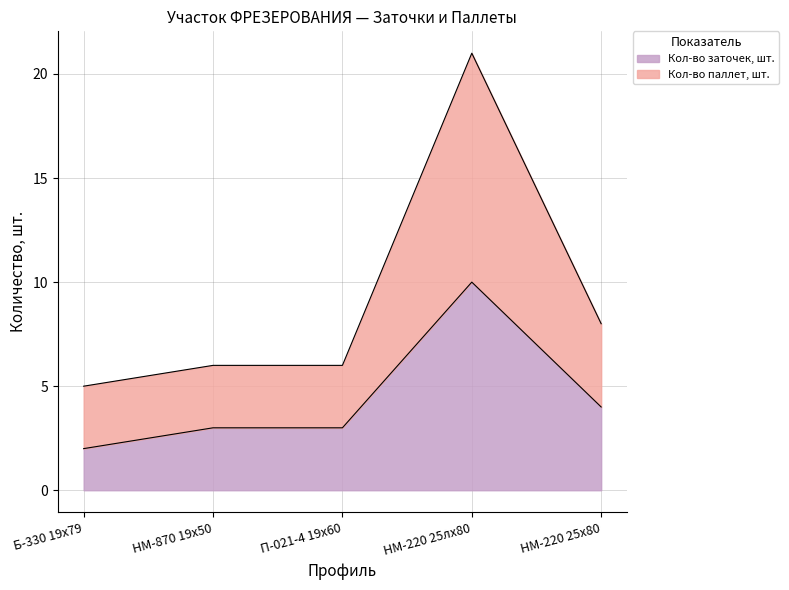

What is the sum of all Кол-во заточек, шт. values?

22